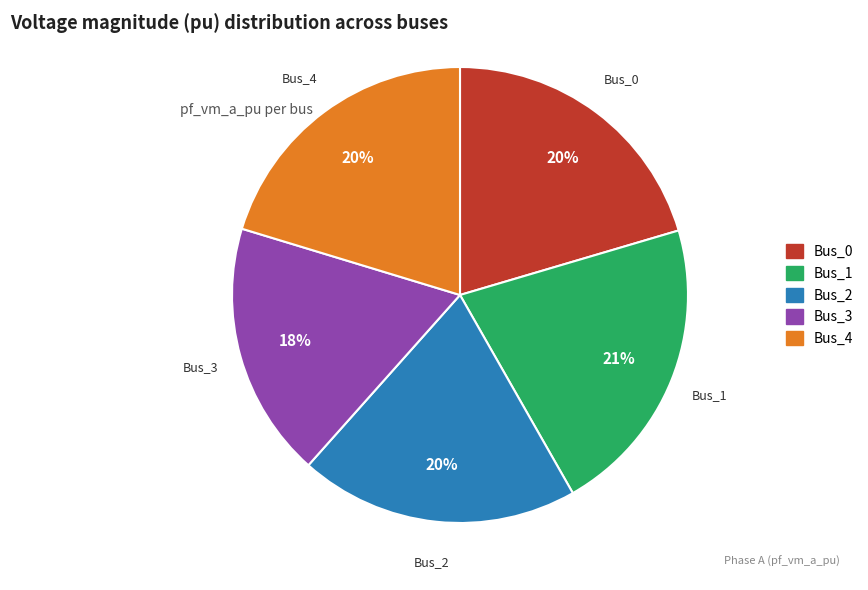

Count the number of slices in the pie.

5